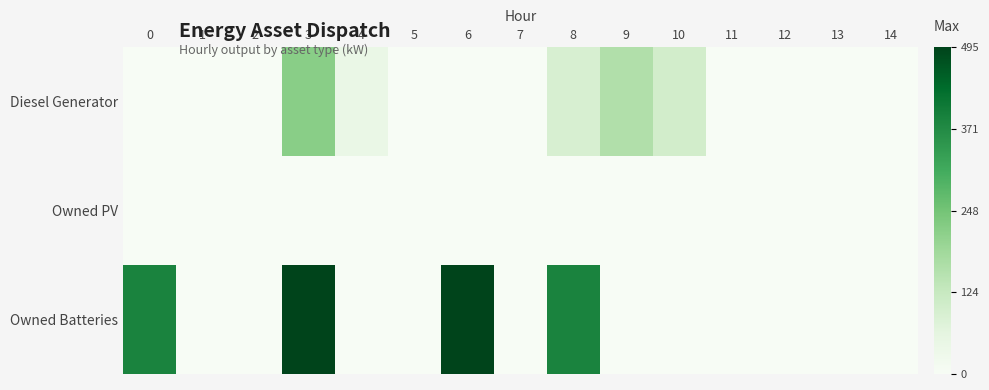

Which label corresponds to the largest value in the chart?

6